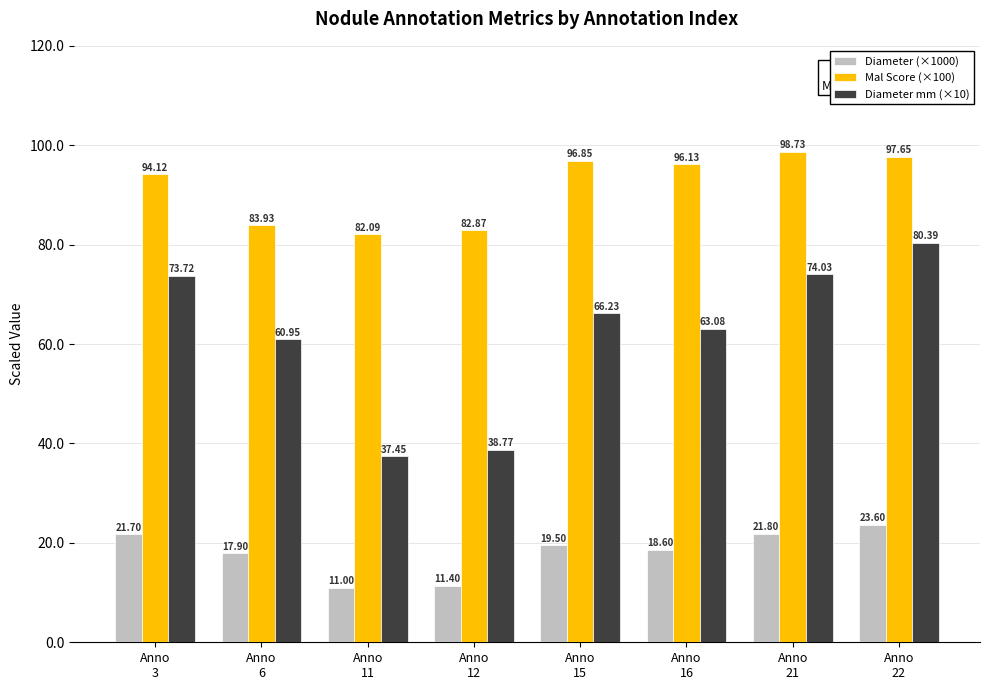

Which series has the largest total across all categories?

Mal Score (×100)